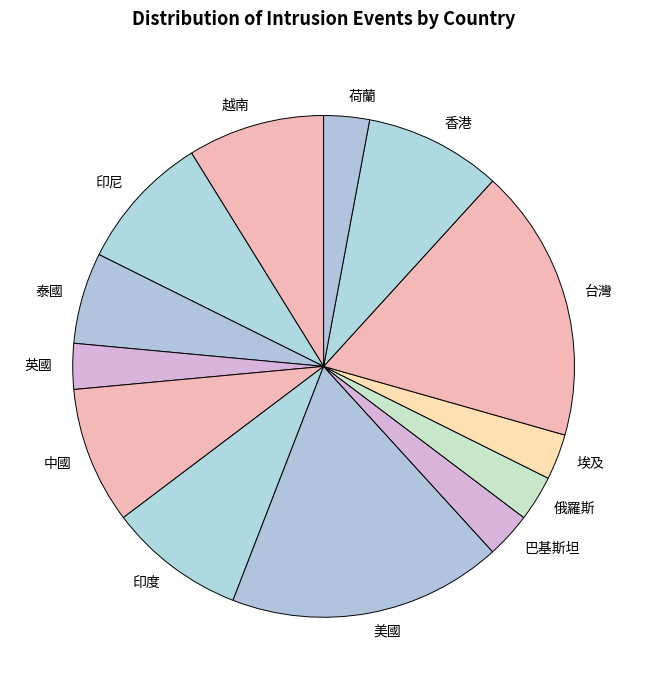

What is the ratio of the value at 香港 to the value at 埃及?

3.0